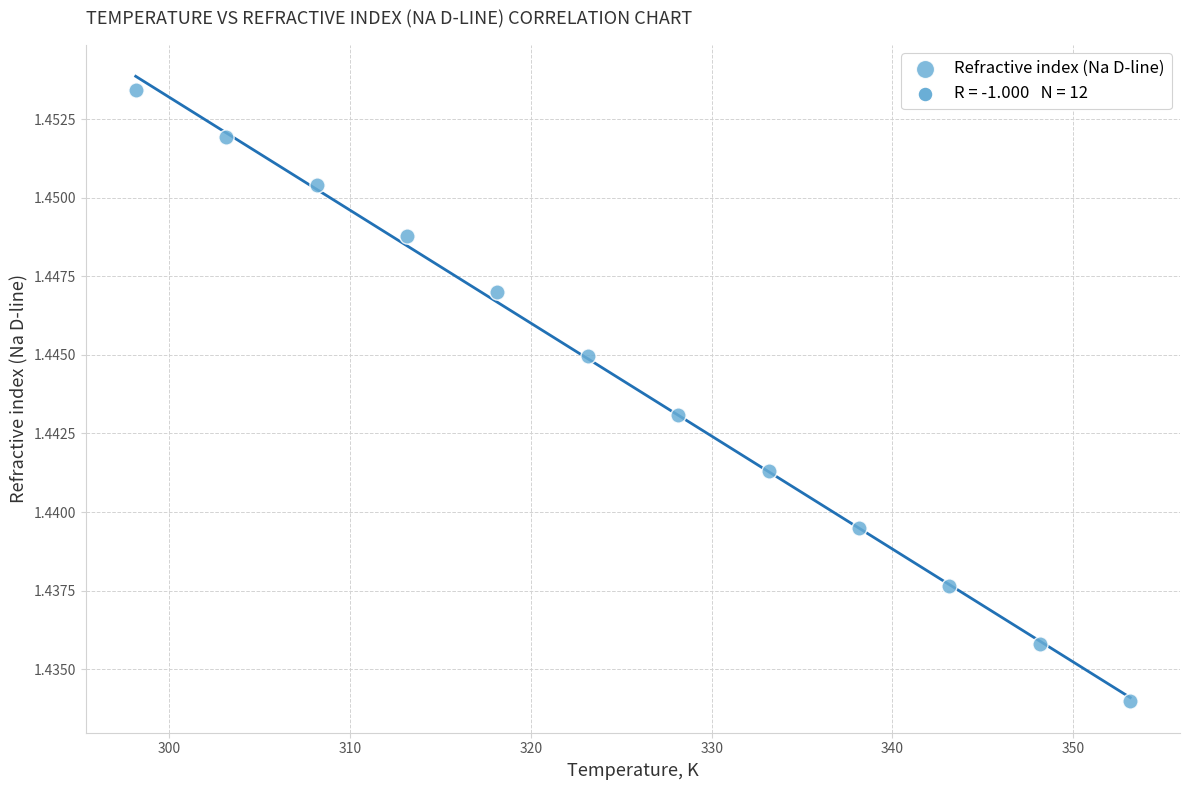

What is the average X value?

325.6